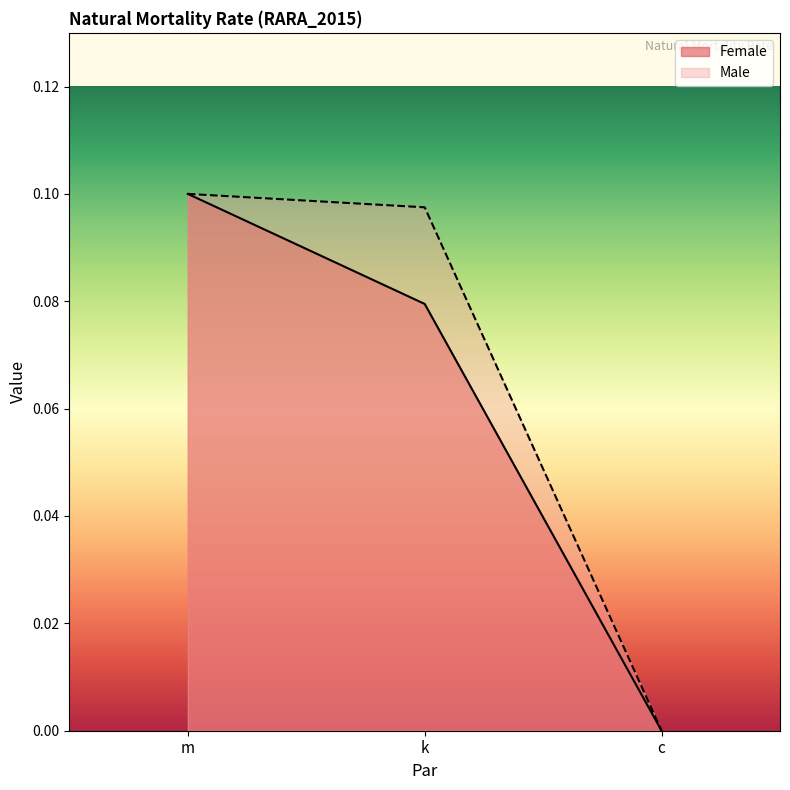

Which series has the largest total across all categories?

Male